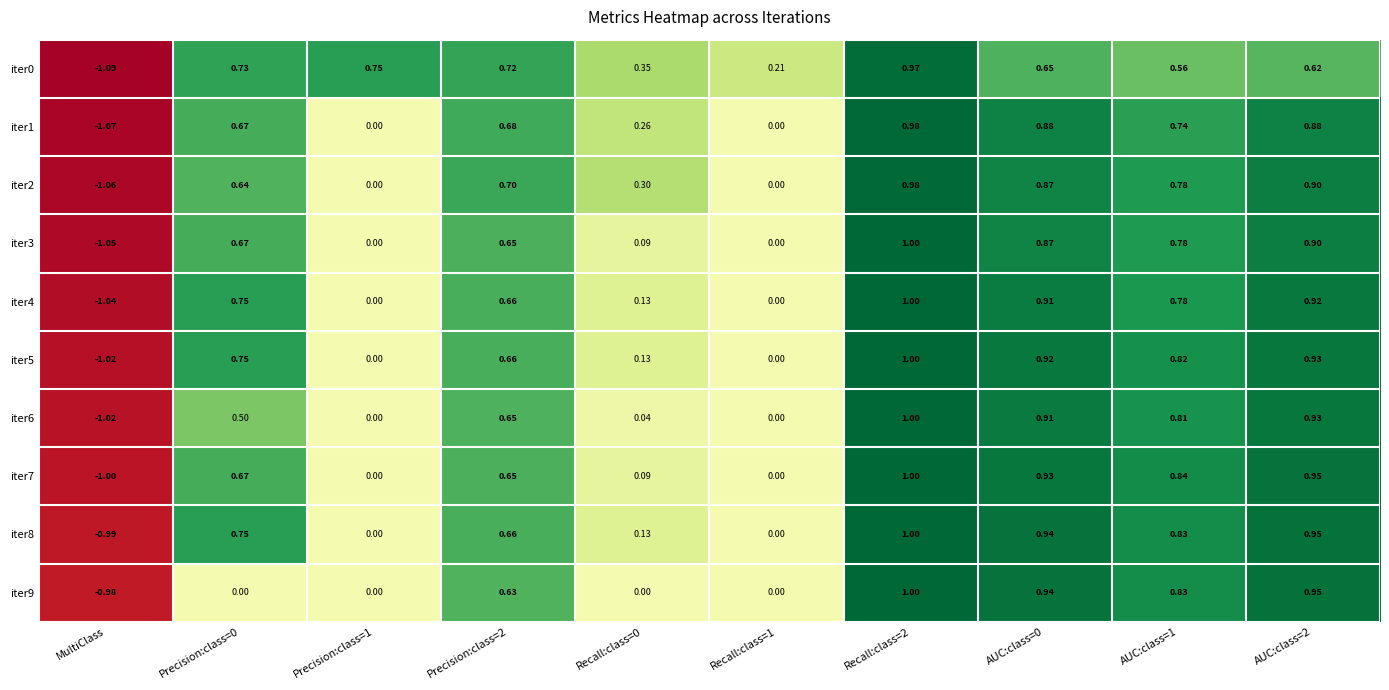

Is the value of iter0 at Precision:class=1 greater than the value of iter2 at AUC:class=0?

No